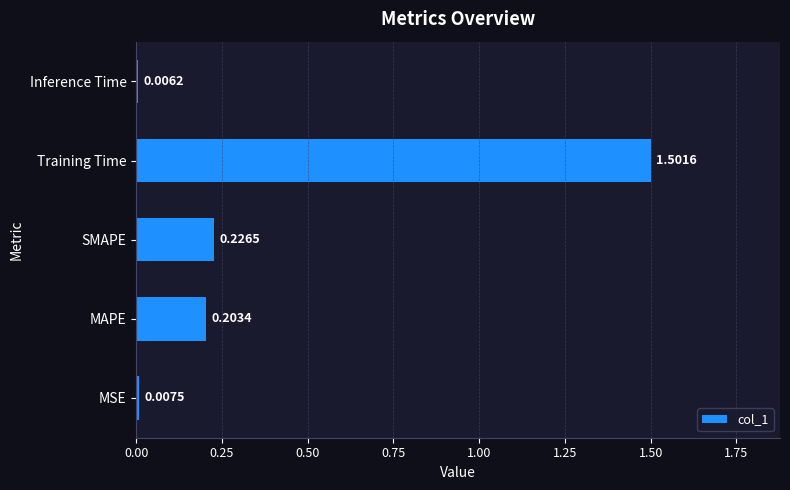

Rank the categories by value from lowest to highest.

Inference Time, MSE, MAPE, SMAPE, Training Time